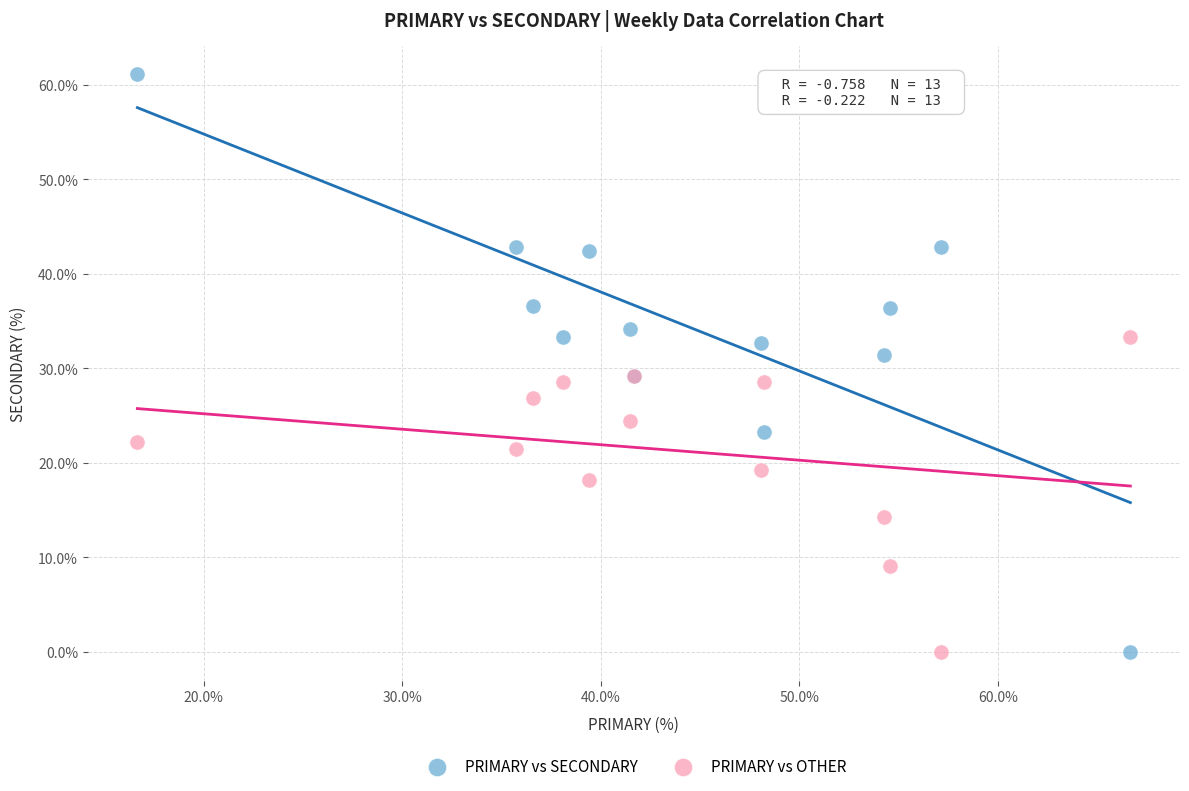

What is the X range (max minus min) for the scatter plot?

50.0